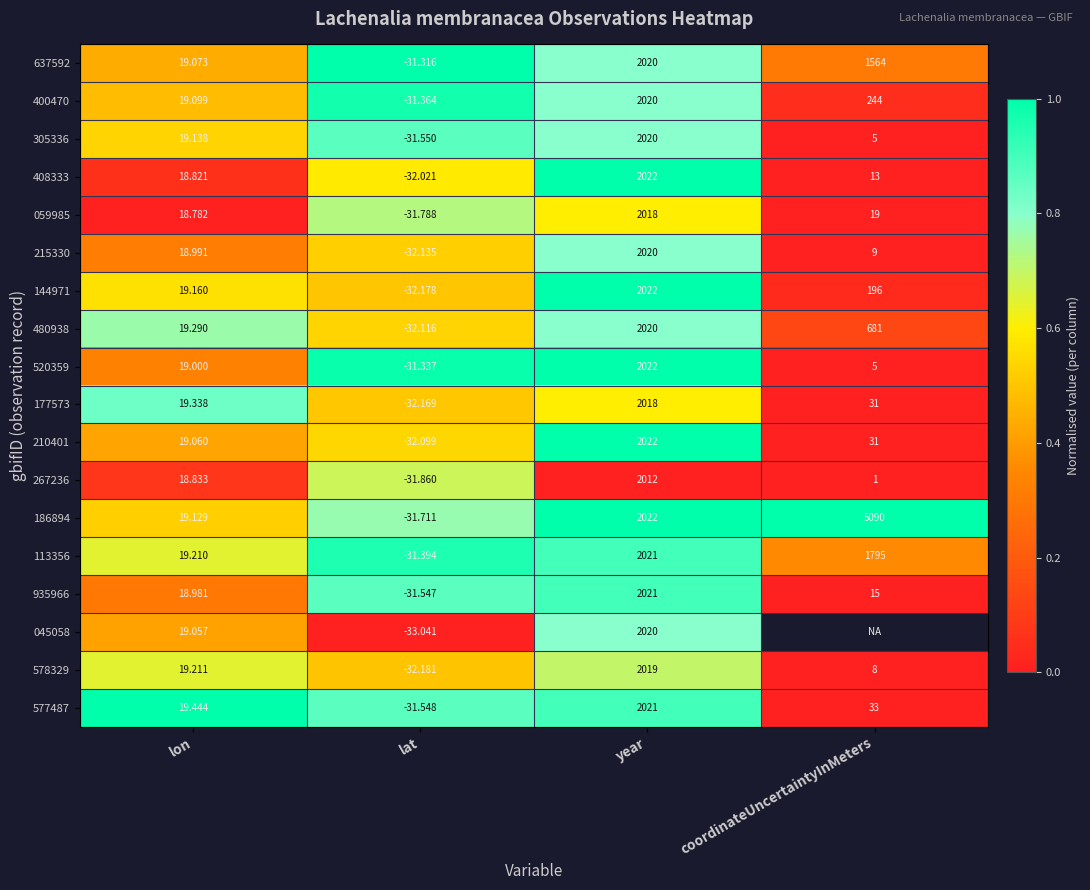

Is the value of 144971 at year greater than the value of 045058 at lat?

Yes